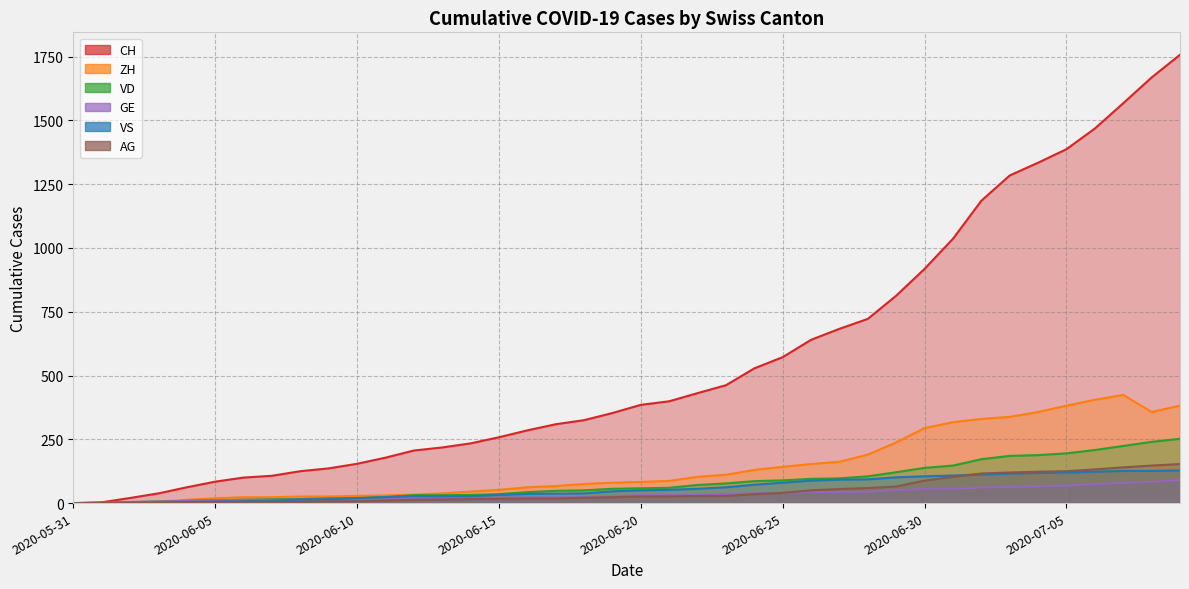

At which category does the chart reach its minimum across all series?

2020-05-31